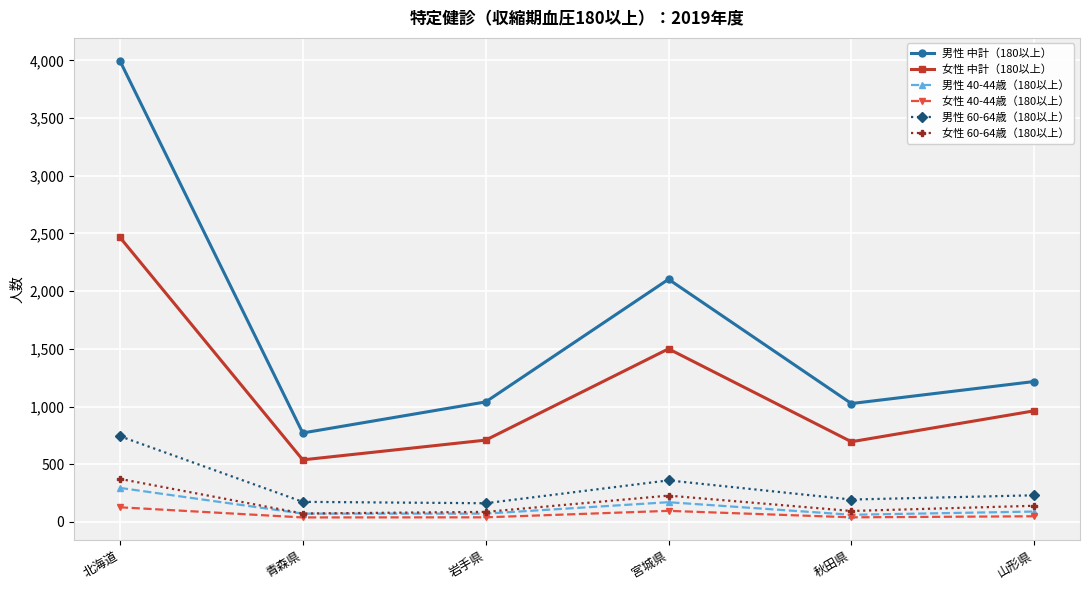

Where is the first local minimum for 男性 中計（180以上）?

青森県